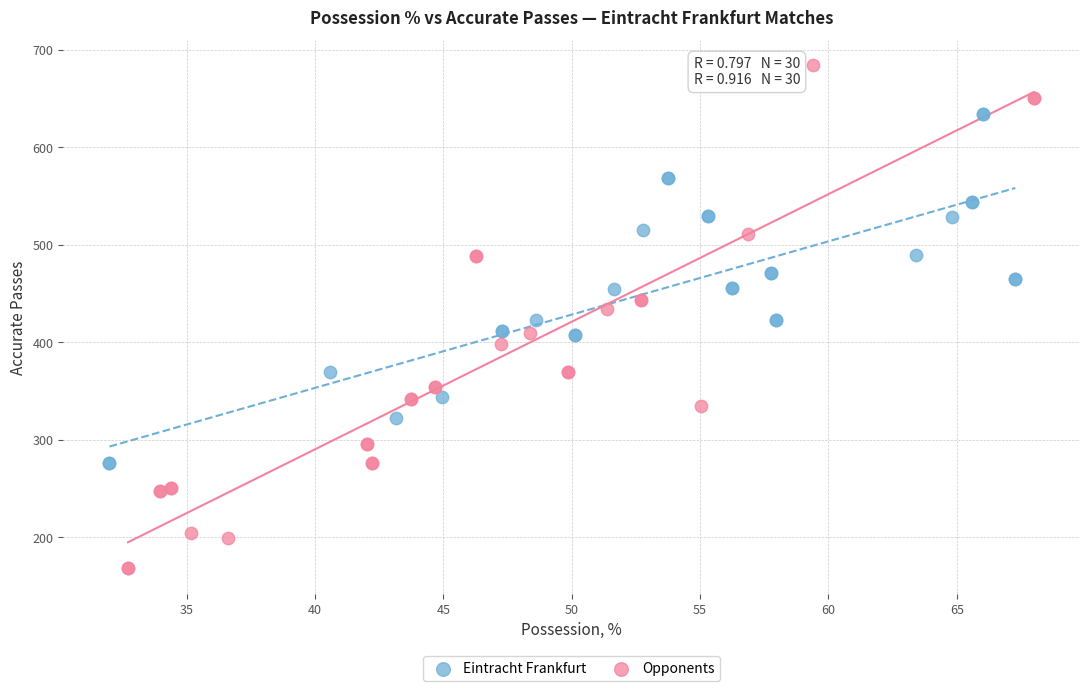

Which series contains the lowest Y value?

Opponents